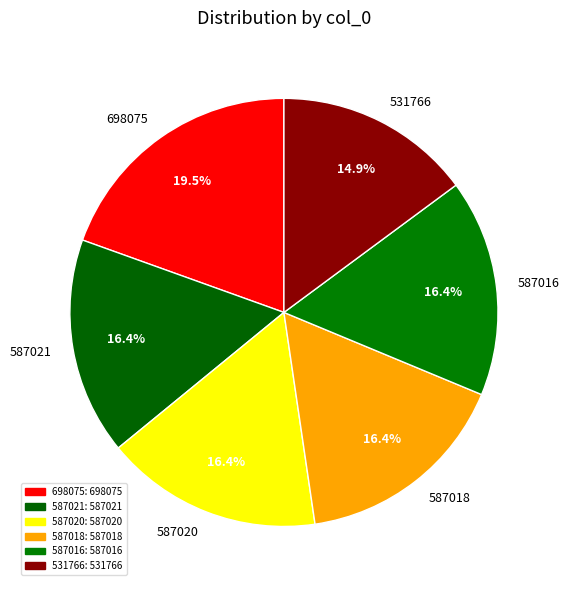

Count the number of slices in the pie.

6